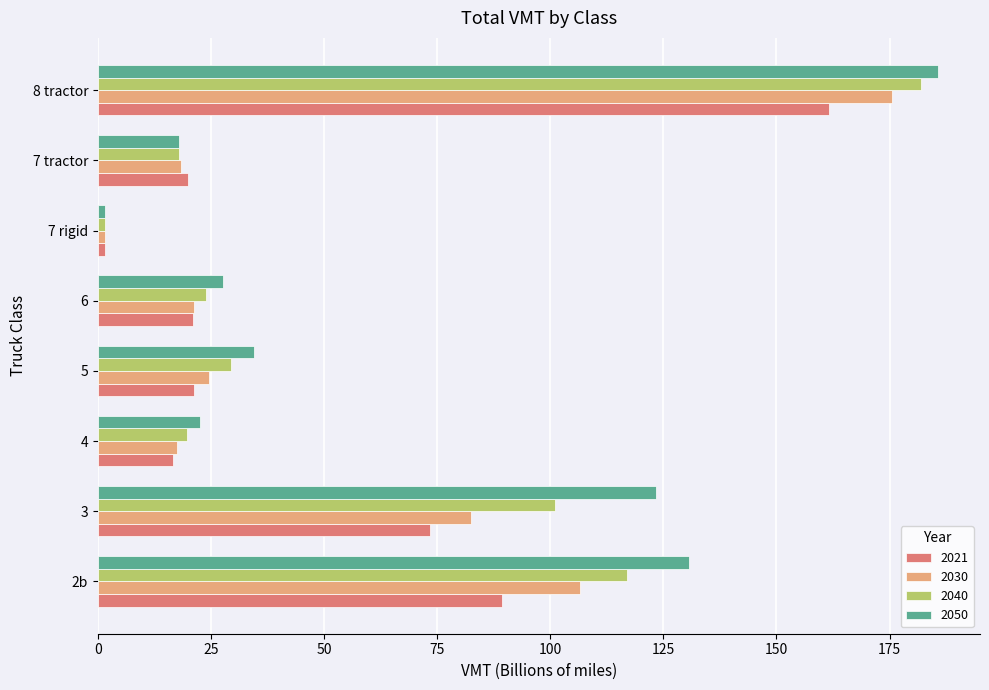

Which series changed the most between 6 and 8 tractor?

2050